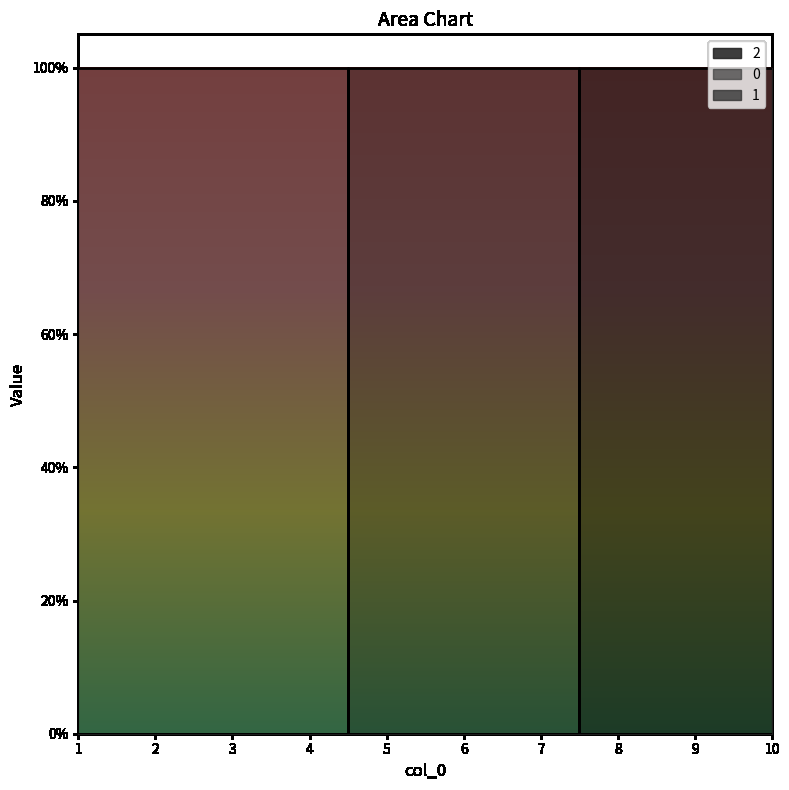

What is the difference between the maximum and minimum values in the 1 series?

1